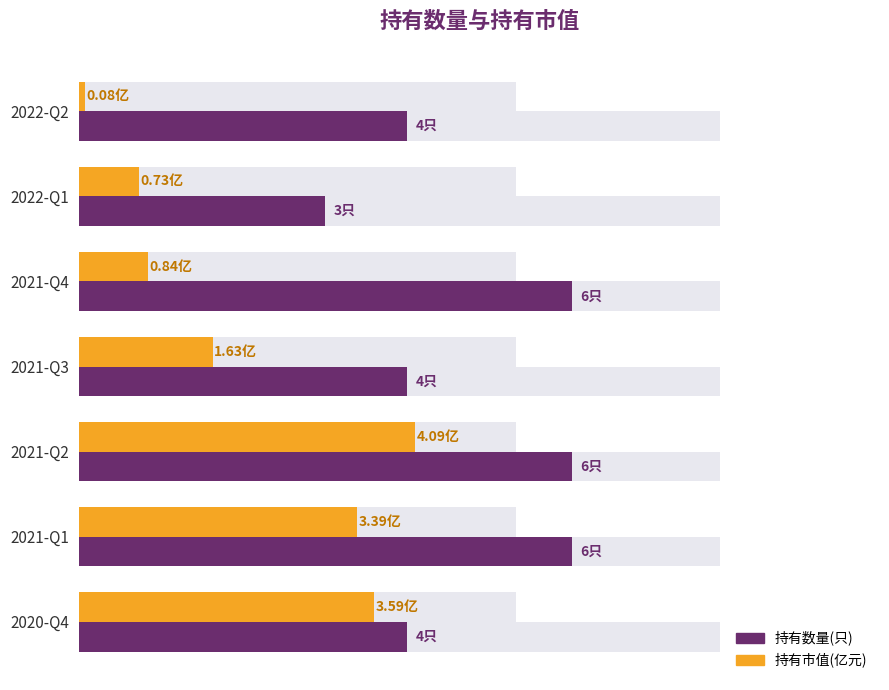

Which has a higher value, 2022-Q2 or 2021-Q4?

2021-Q4